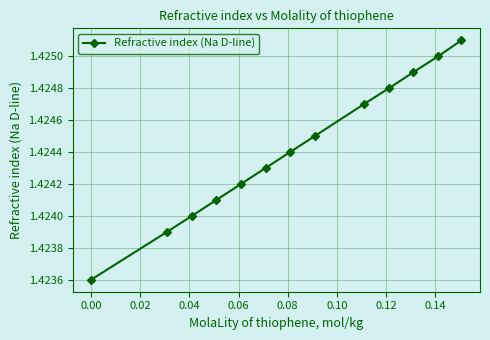

How many values are between 1 and 2?

13